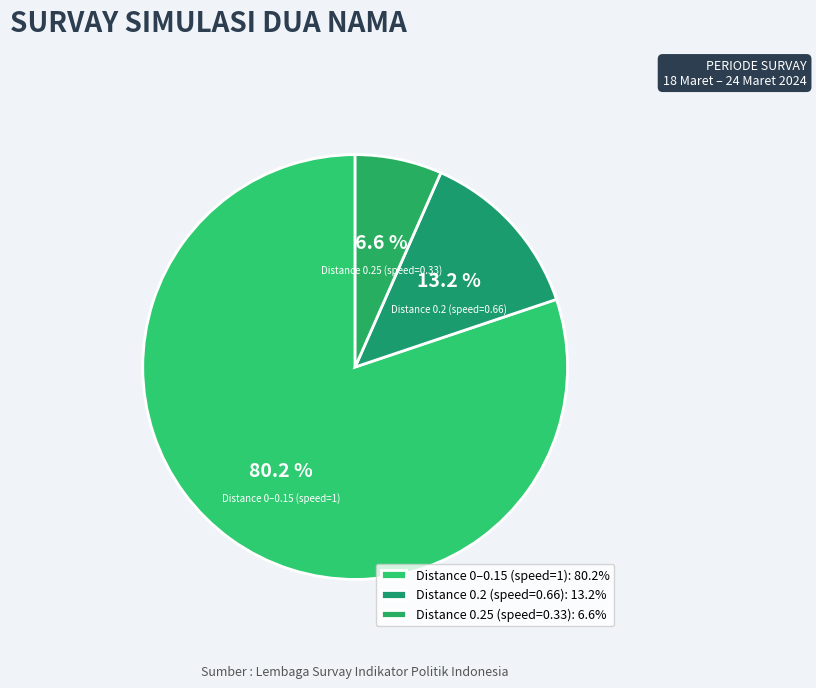

What percentage do Distance 0.2 (speed=0.66) and Distance 0.25 (speed=0.33) together represent?

19.8%